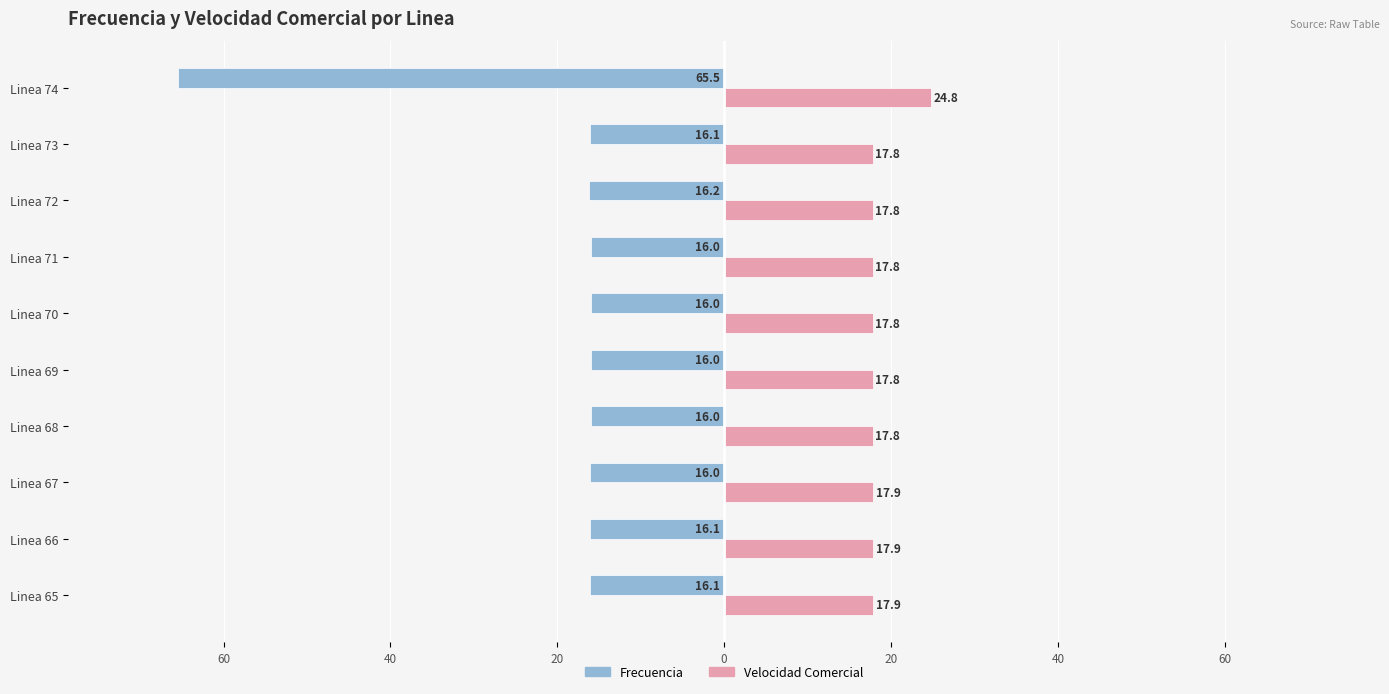

What are all the series names shown in the legend?

Frecuencia, Velocidad Comercial